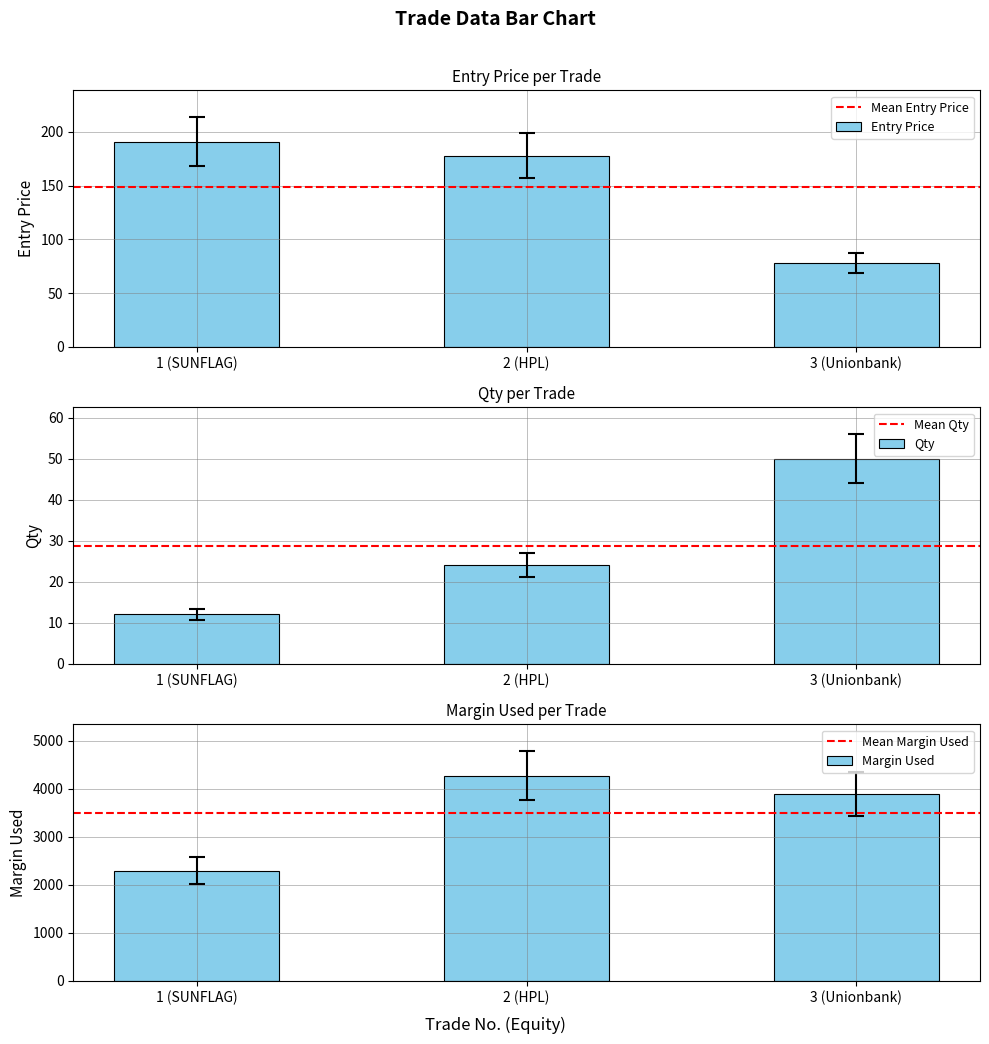

At how many categories does at least one series exceed 3185?

2